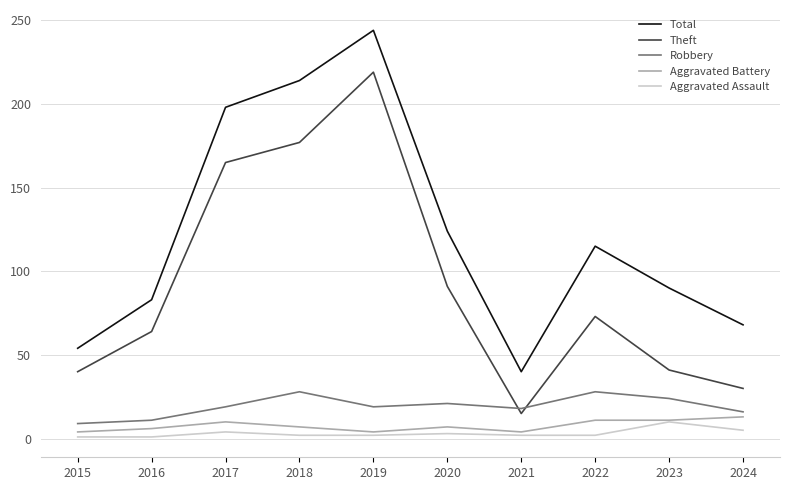

At which label does Total first exceed 115?

2017